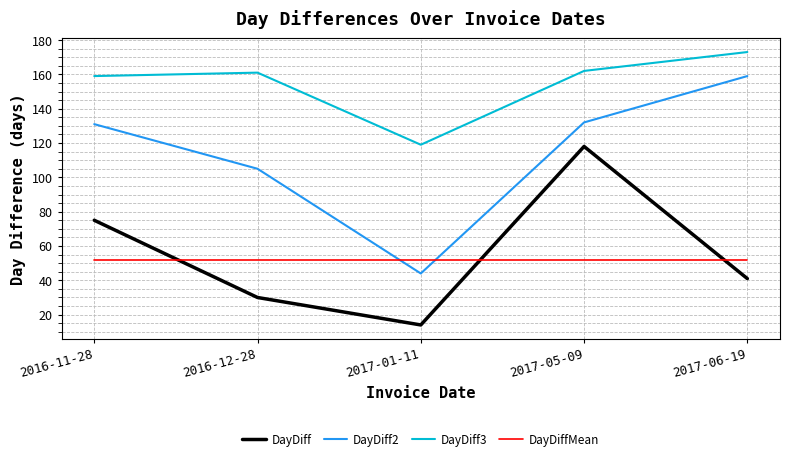

What is the sum of all DayDiff2 values?

571.0